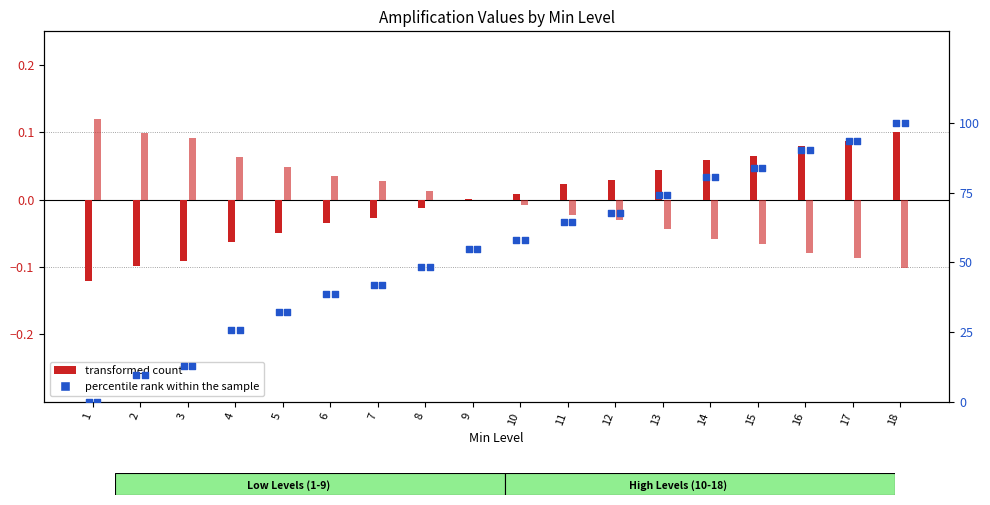

At which category is the sum across all series the highest?

18